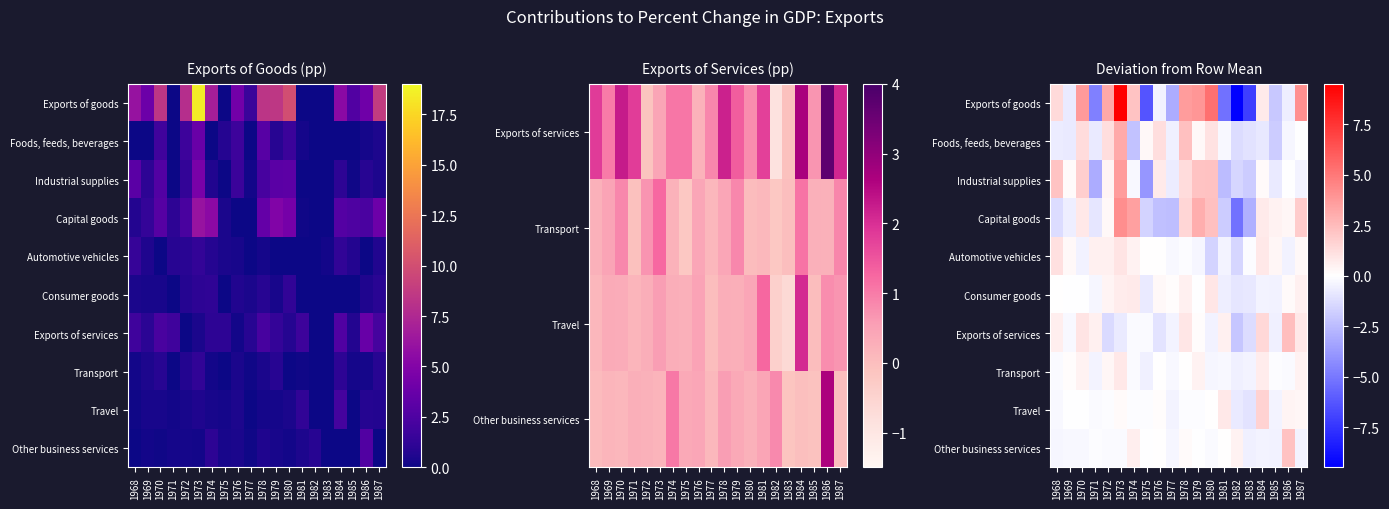

What is the difference between the highest and lowest values at 1977?

3.2